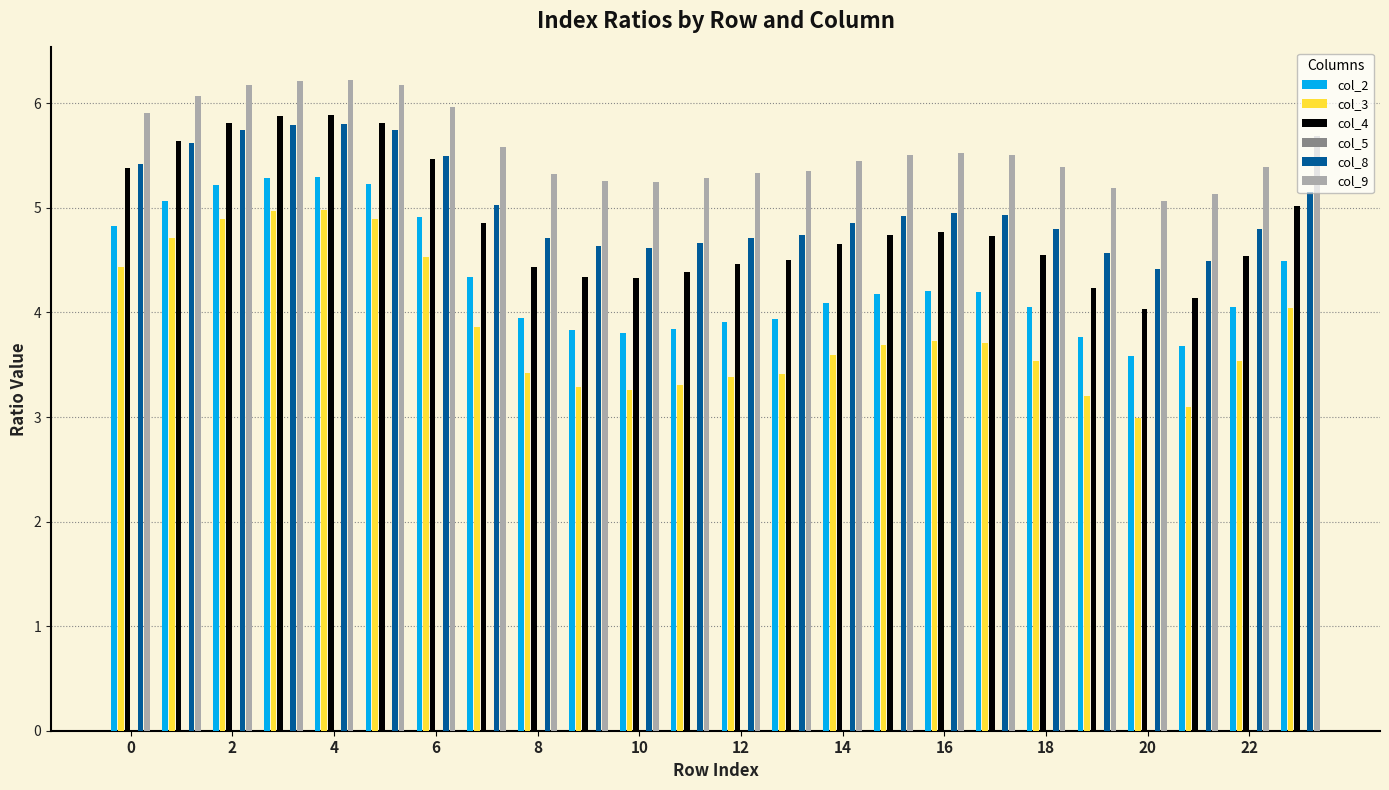

Which series has the largest range (max minus min)?

col_3